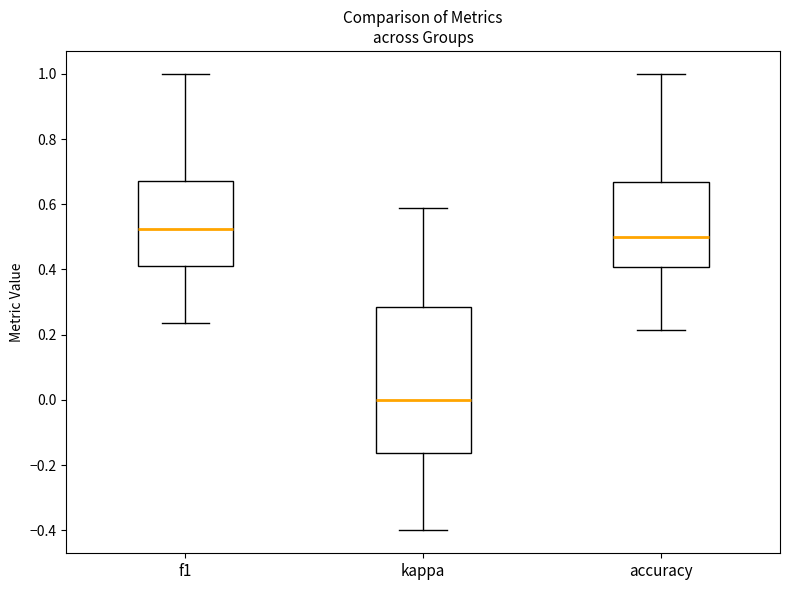

Reading left to right, read every box against the y-axis: the position of its median line, the range the box covers, and the ends of its whiskers. The values are not printed on the chart, so give them approximately, as read against the axis.

f1: median 0.52, box 0.42 to 0.66, whiskers 0.24 to 1.00
kappa: median 0.00, box -0.16 to 0.28, whiskers -0.40 to 0.58
accuracy: median 0.50, box 0.40 to 0.66, whiskers 0.22 to 1.00